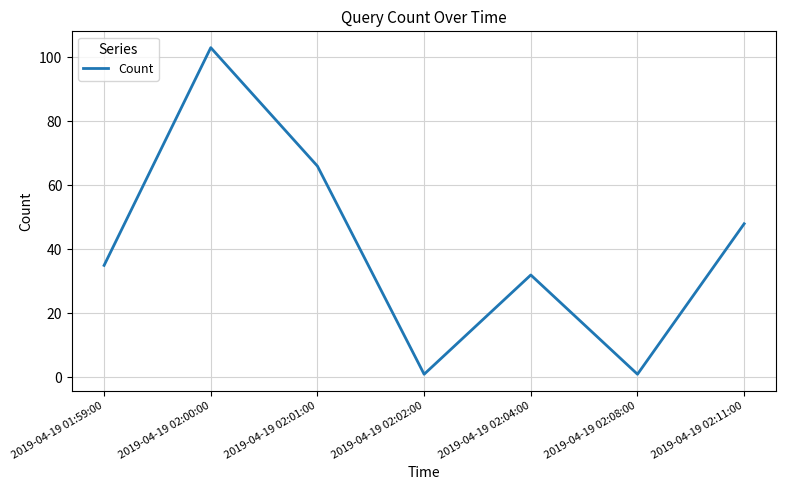

Reading right to left, transcribe all the data shown in this chart.

48	1	32	1	66	103	35